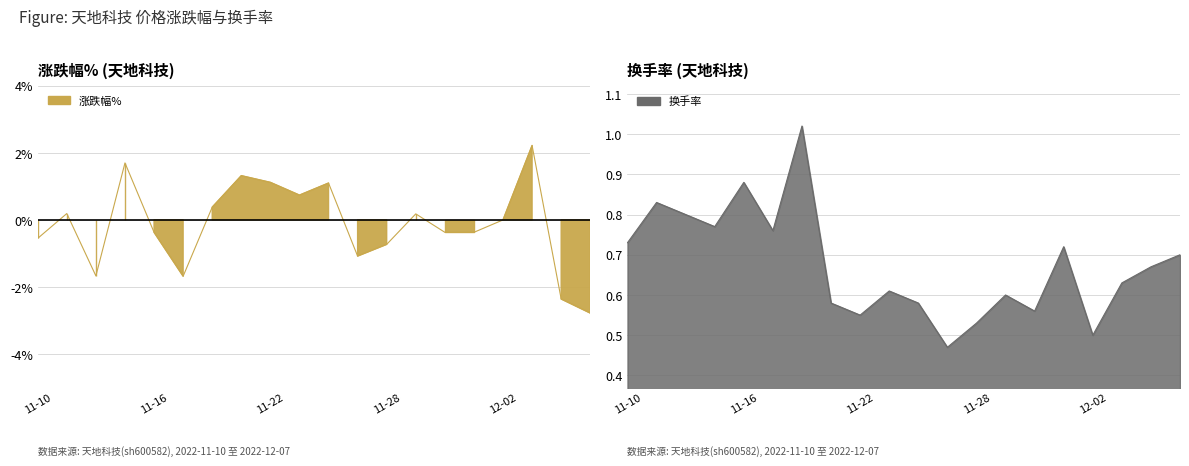

At 2022-11-21, list the series in order from smallest to largest.

换手率, 涨跌幅%